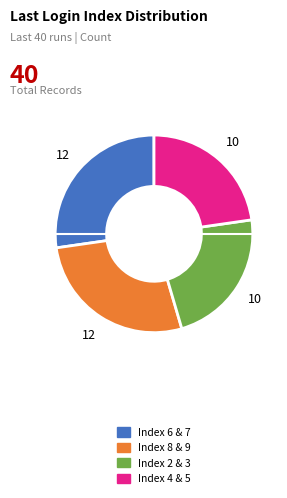

True or false: Index 8 & 9 accounts for 15% of the total.

False